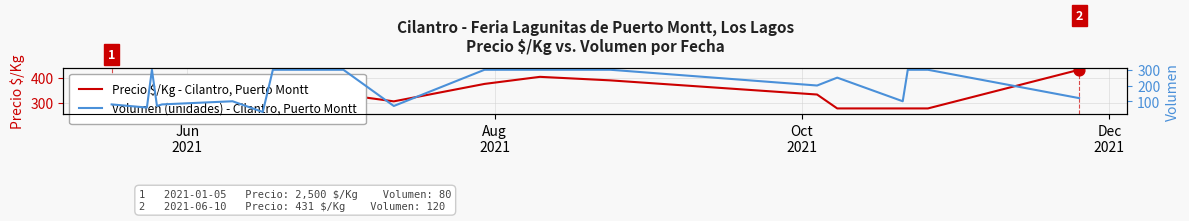

Is the value of Precio $/Kg - Cilantro, Puerto Montt at 4 greater than the value of Volumen (unidades) - Cilantro, Puerto Montt at Oct
2021?

No